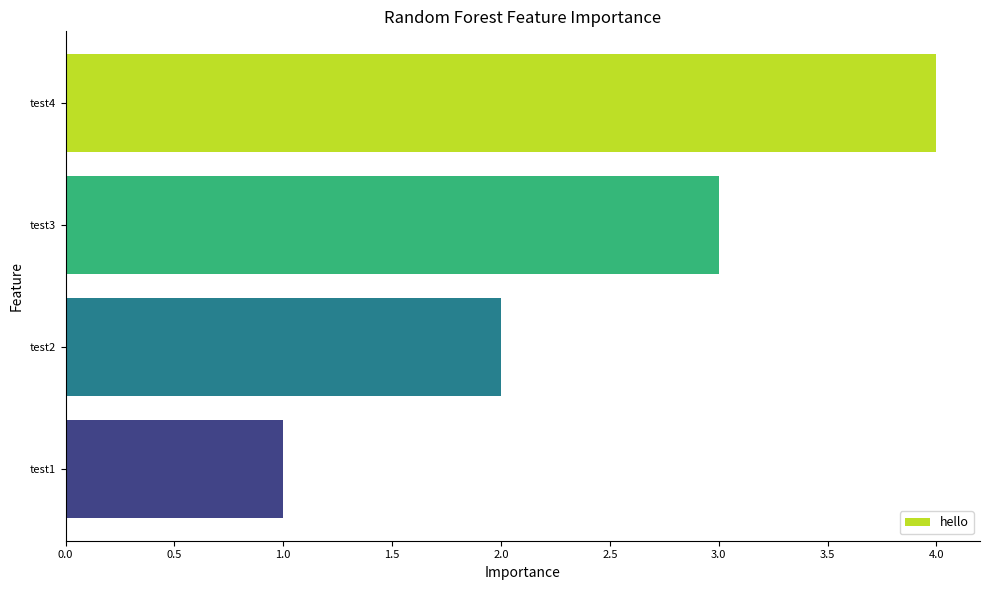

List the labels in order of value, smallest first.

test1, test2, test3, test4